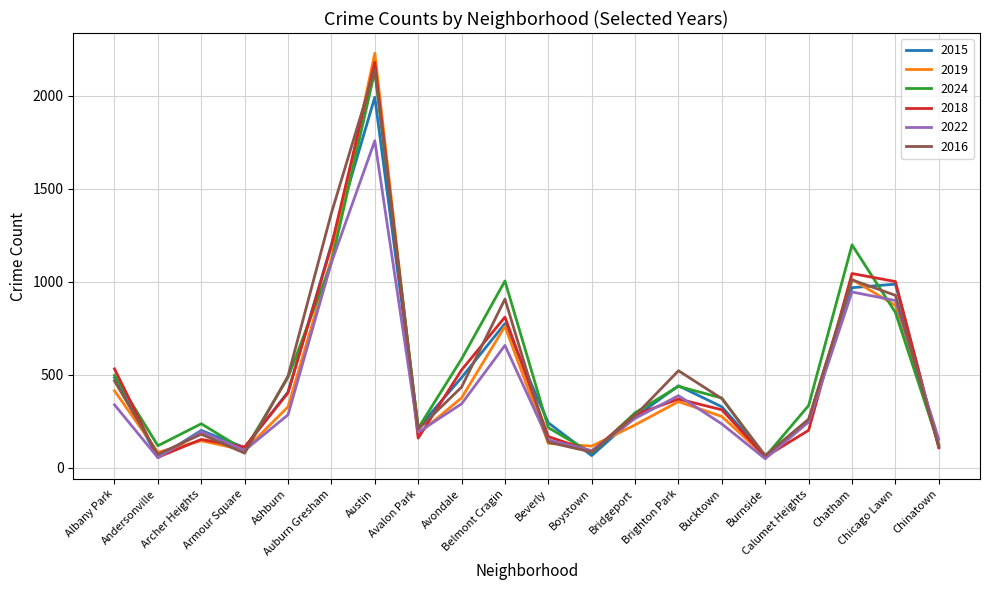

Is it true that 2022 equals 285 at Ashburn?

True